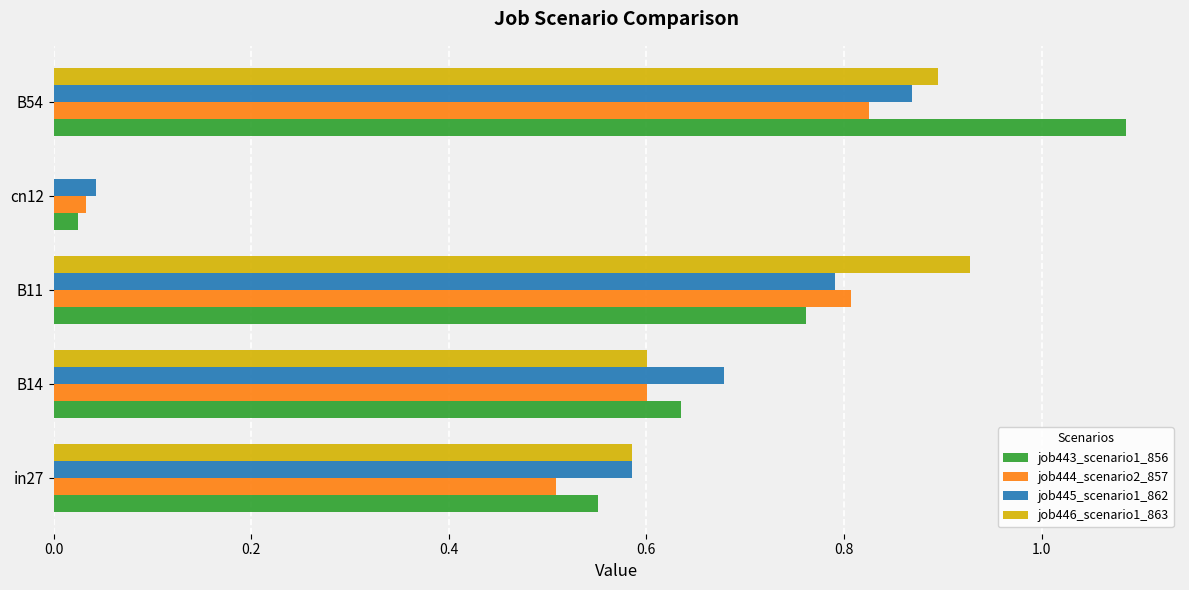

The job445_scenario1_862 series shows 0.8 at B11. True or false?

True